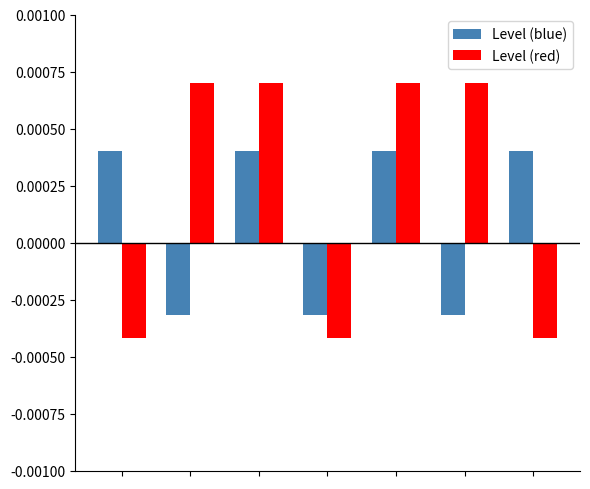

Does the chart contain stacked bars?

No